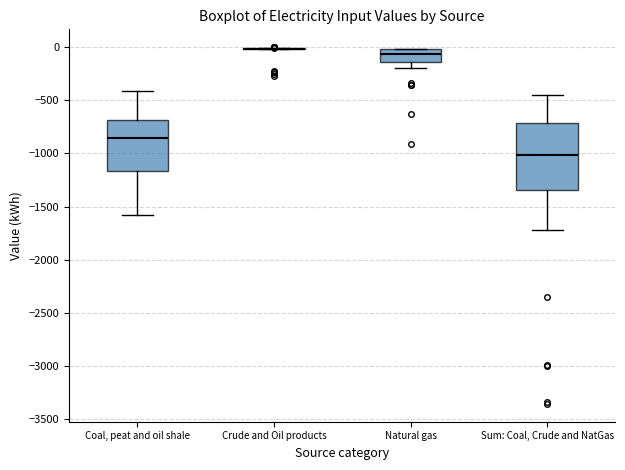

Reading left to right, read every box against the y-axis: the position of its median line, the range the box covers, and the ends of its whiskers. The values are not printed on the chart, so give them approximately, as read against the axis.

Coal, peat and oil shale: median -850, box -1150 to -700, whiskers -1600 to -400
Crude and Oil products: box collapsed to a line at 0, whiskers 0 to 0
Natural gas: median -50, box -150 to 0, whiskers -200 to 0
Sum: Coal, Crude and NatGas: median -1000, box -1350 to -700, whiskers -1700 to -450